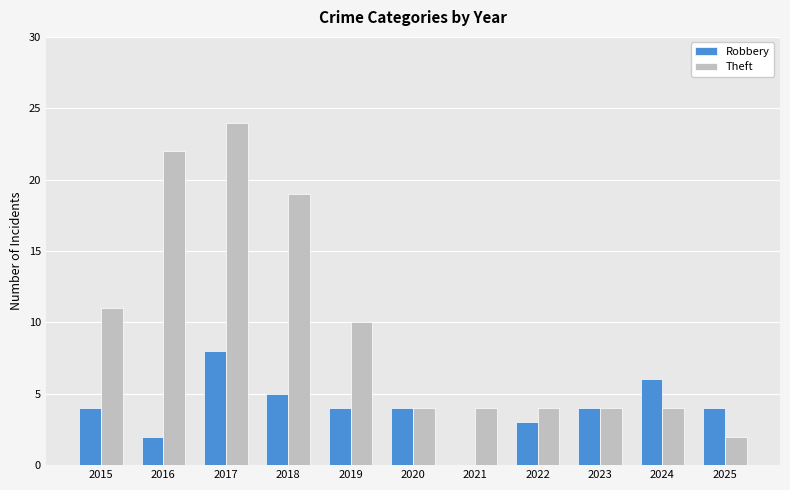

What is the sum of all Robbery values?

44